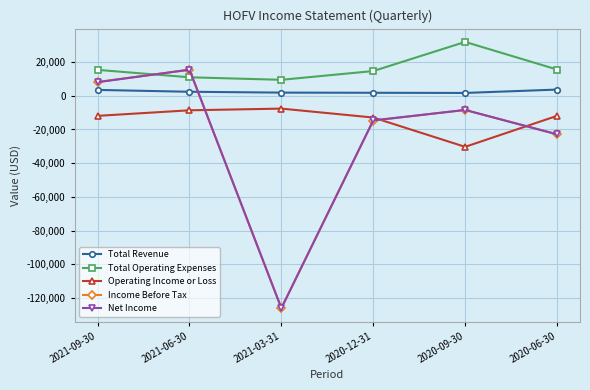

Which series has the largest total across all categories?

Total Operating Expenses